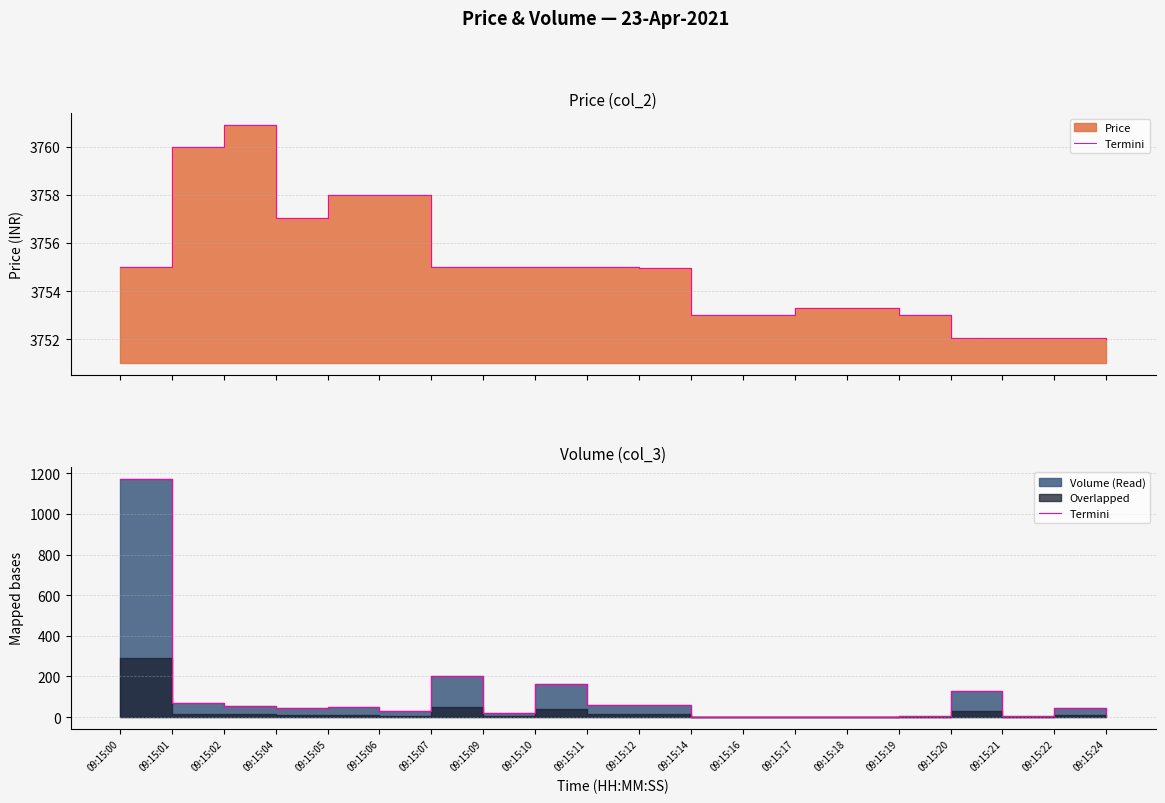

The value at 09:15:04 is 18. True or false?

False